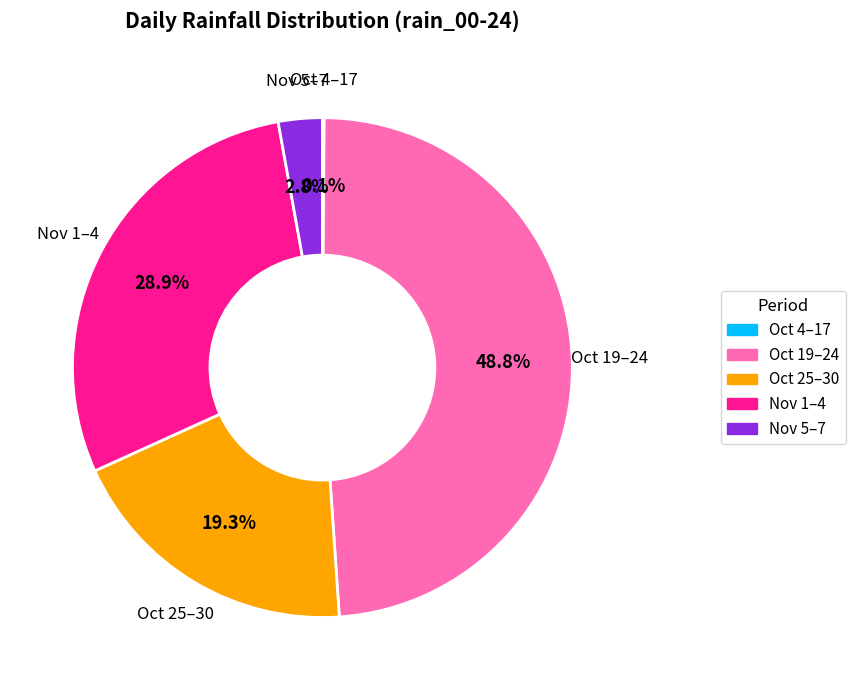

Is there a majority slice in this chart?

No